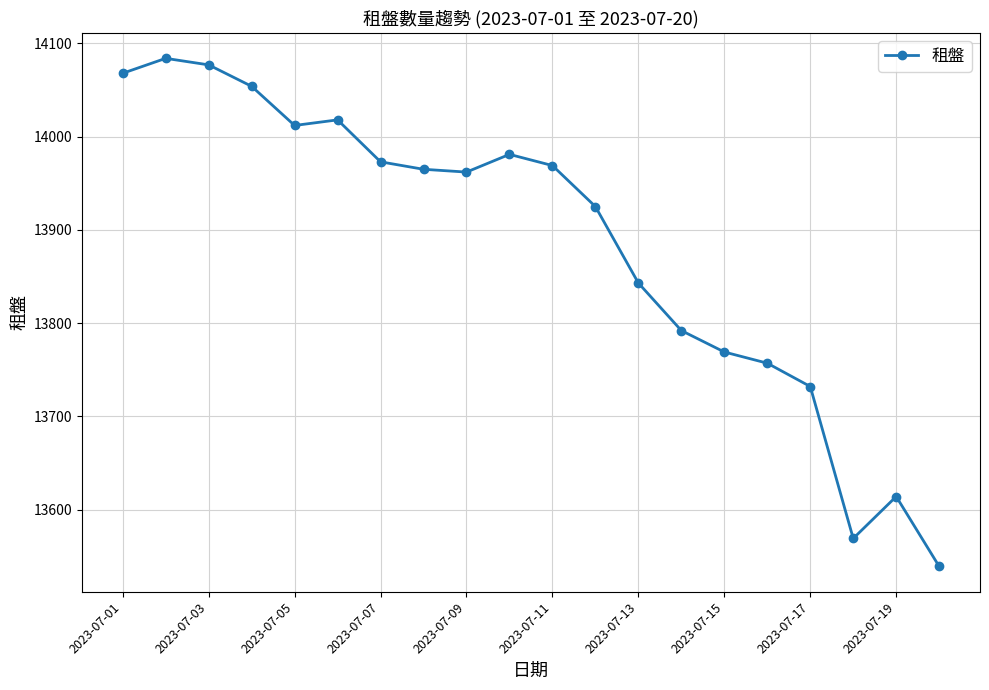

What is the maximum value shown in the chart?

14084